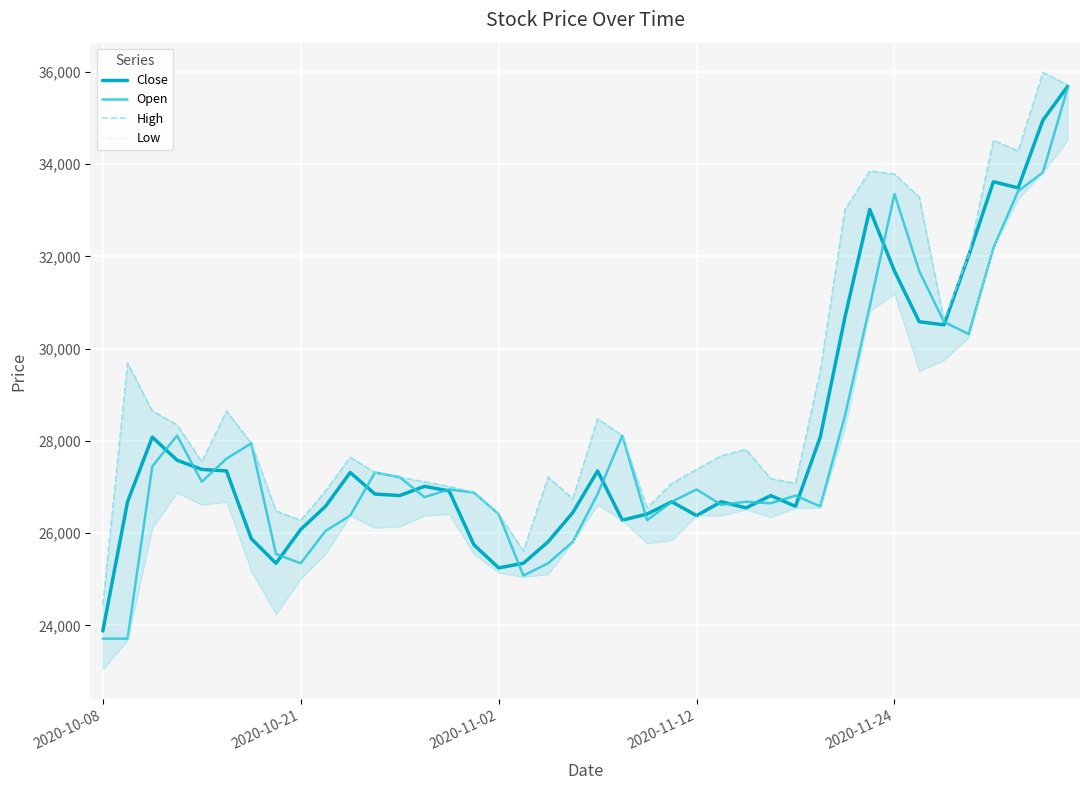

What is the lowest value of the Close series?

23881